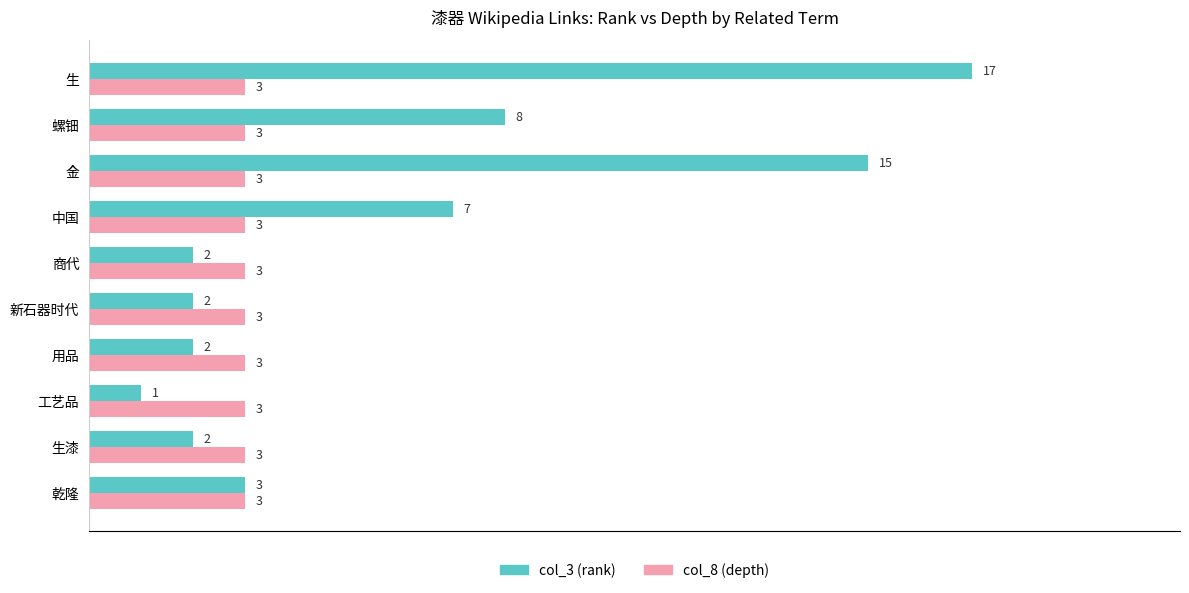

List the series in order of their peak value, lowest first.

col_8 (depth), col_3 (rank)